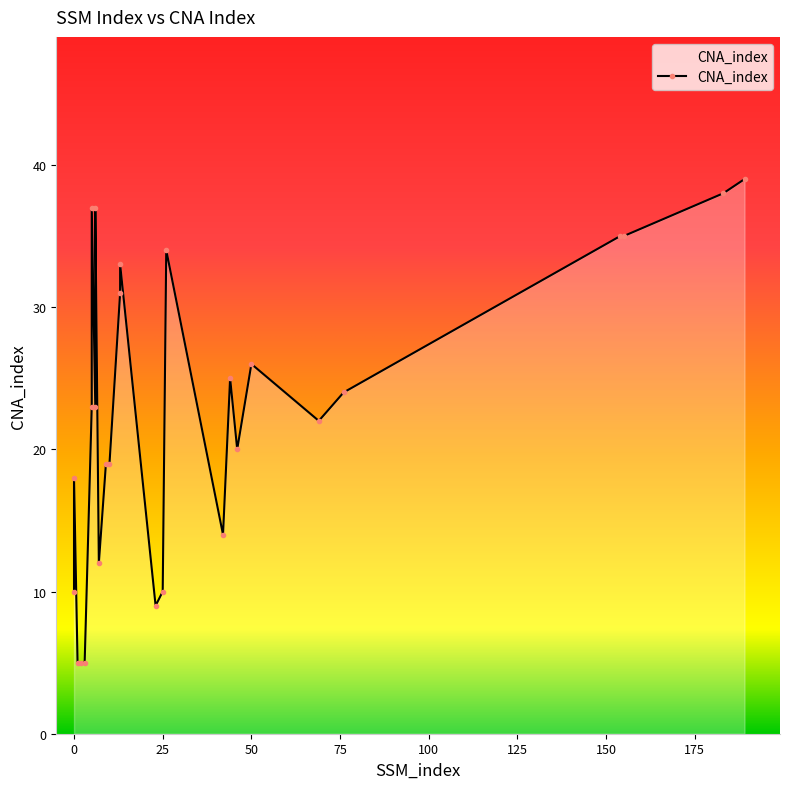

What is the difference between the values at 5 and 69?

15